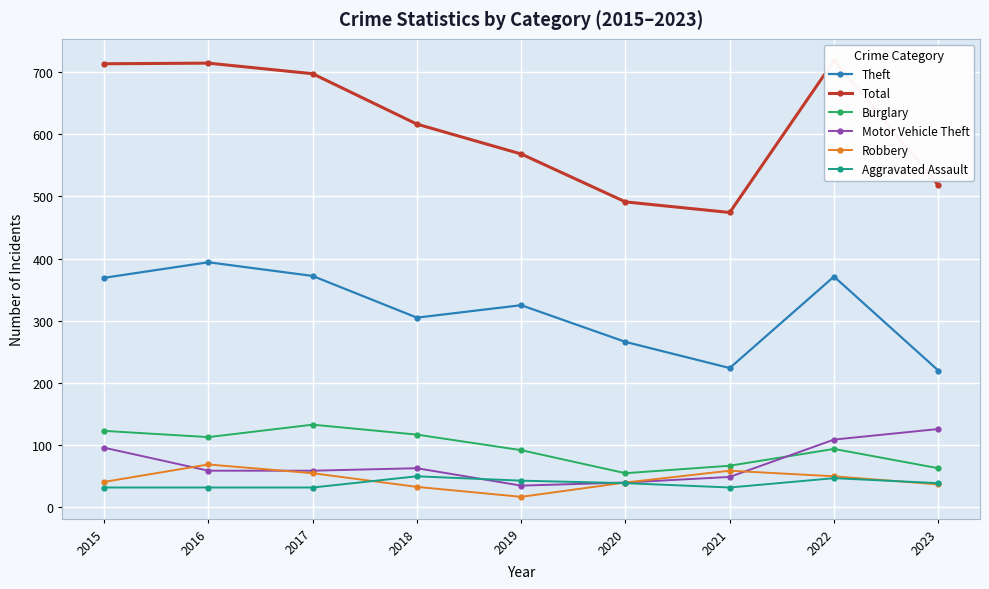

Reading left to right, list all the values displayed in this chart.

Theft: 2015=369	2016=394	2017=372	2018=305	2019=325	2020=266	2021=224	2022=371	2023=220
Total: 2015=713	2016=714	2017=697	2018=616	2019=568	2020=491	2021=474	2022=718	2023=518
Burglary: 2015=123	2016=113	2017=133	2018=117	2019=92	2020=55	2021=67	2022=94	2023=63
Motor Vehicle Theft: 2015=96	2016=59	2017=59	2018=63	2019=35	2020=40	2021=49	2022=109	2023=126
Robbery: 2015=41	2016=69	2017=55	2018=33	2019=17	2020=40	2021=59	2022=50	2023=37
Aggravated Assault: 2015=32	2016=32	2017=32	2018=50	2019=43	2020=39	2021=32	2022=47	2023=39